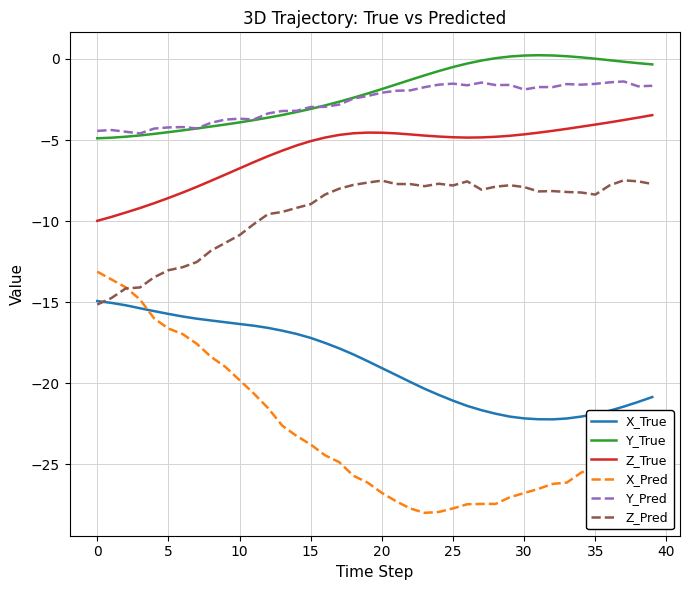

Which series has the largest range (max minus min)?

X_Pred